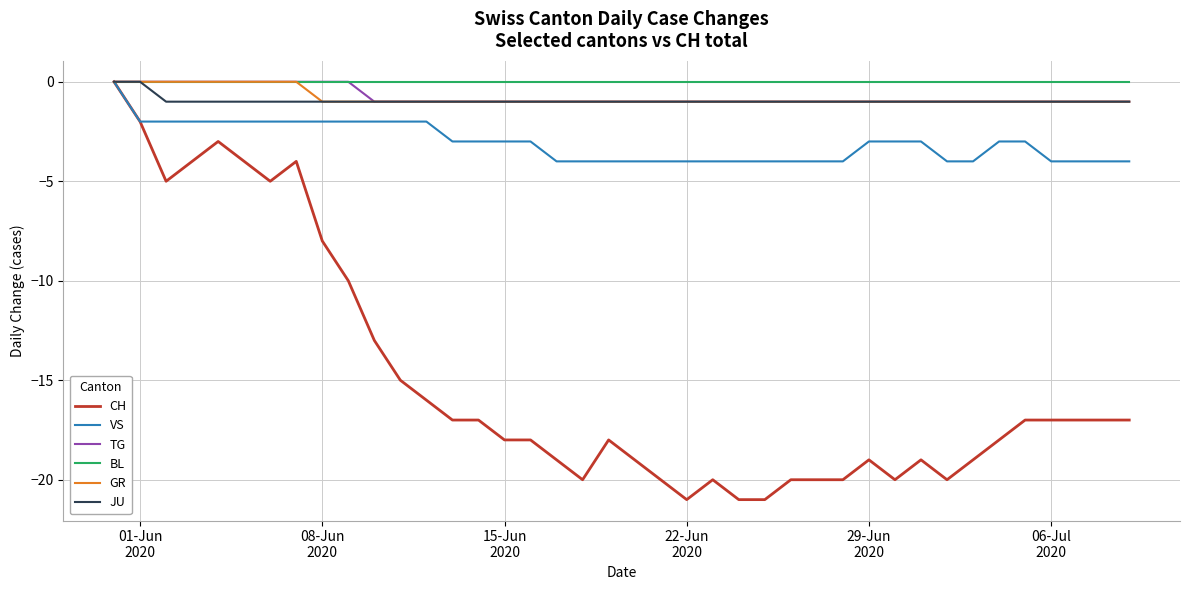

What is the smallest value displayed?

-21